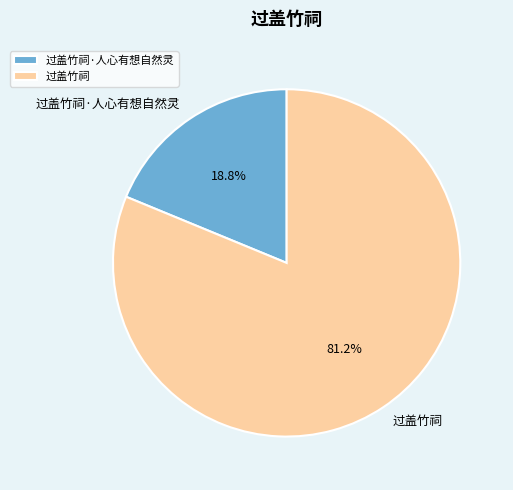

Which category has the smallest portion of the pie?

过盖竹祠·人心有想自然灵